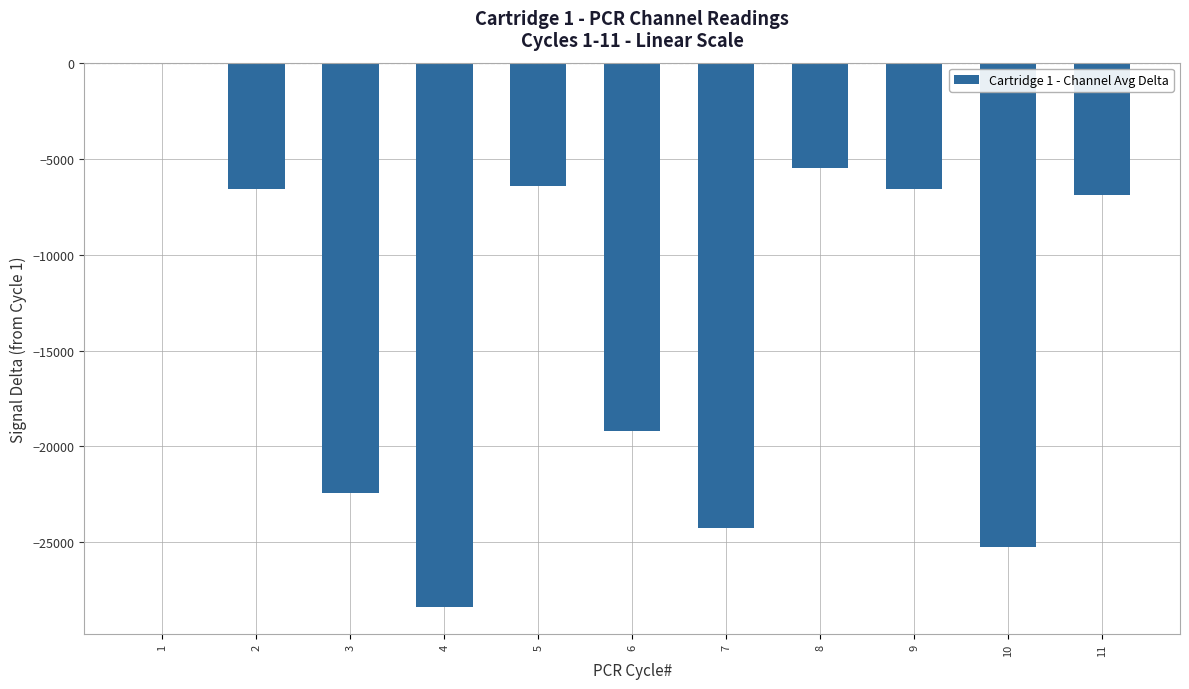

The chart shows a value of -6558.8 at 9. True or false?

True